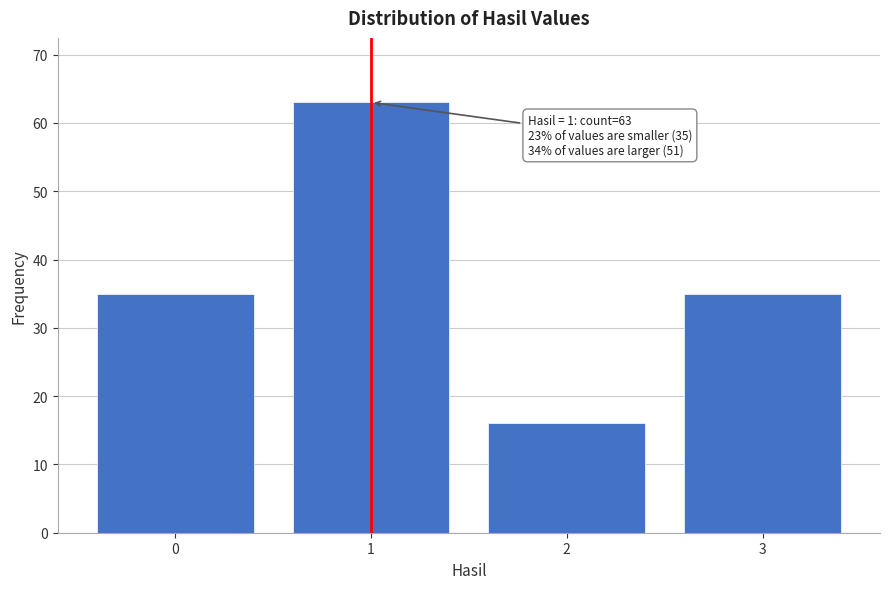

Reading left to right, list all the values displayed in this chart.

35	63	16	35